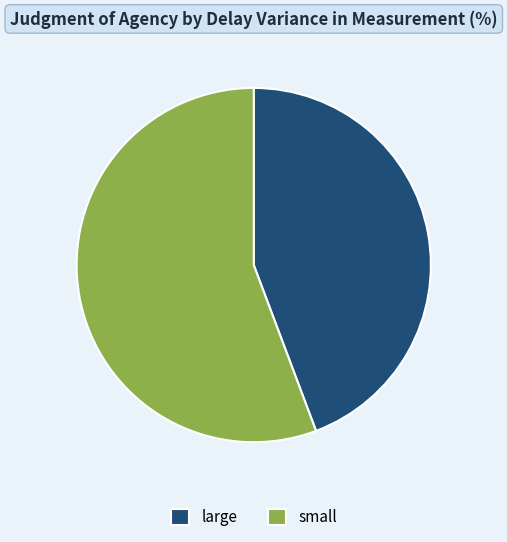

Is it true that small is 56% of the pie?

True